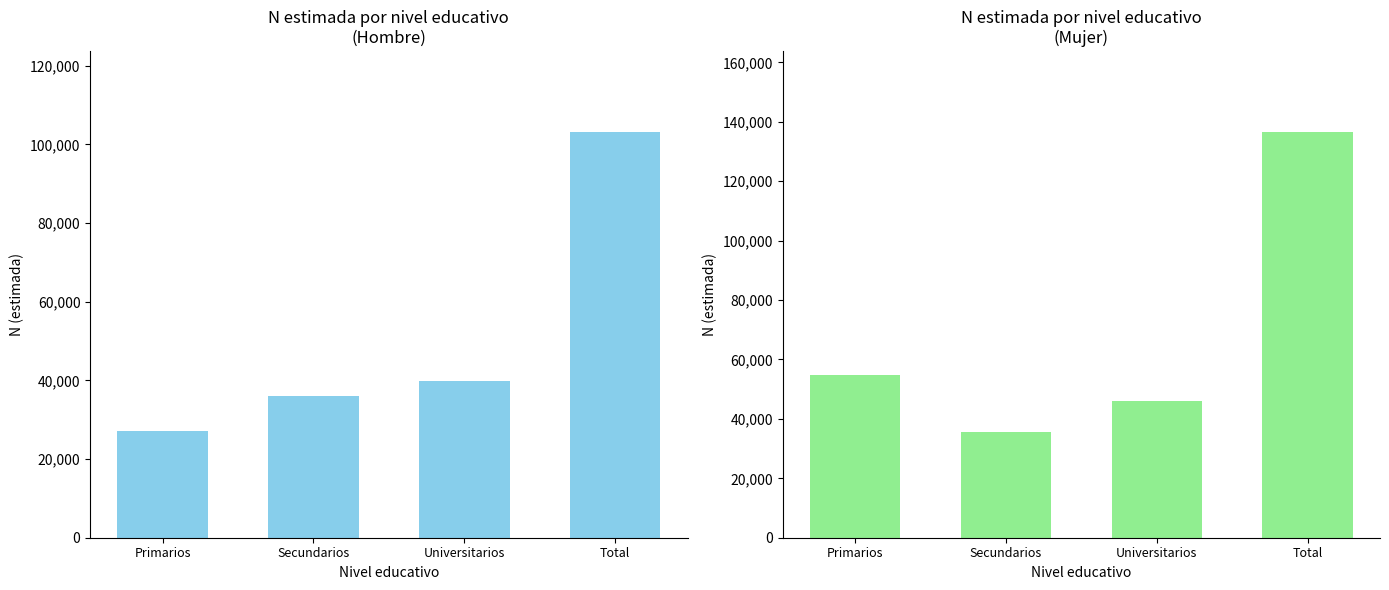

Reading right to left, transcribe all the data shown in this chart.

Hombre: Total=103069	Universitarios=39836	Secundarios=36047	Primarios=27185
Mujer: Total=136454	Universitarios=45862	Secundarios=35723	Primarios=54869